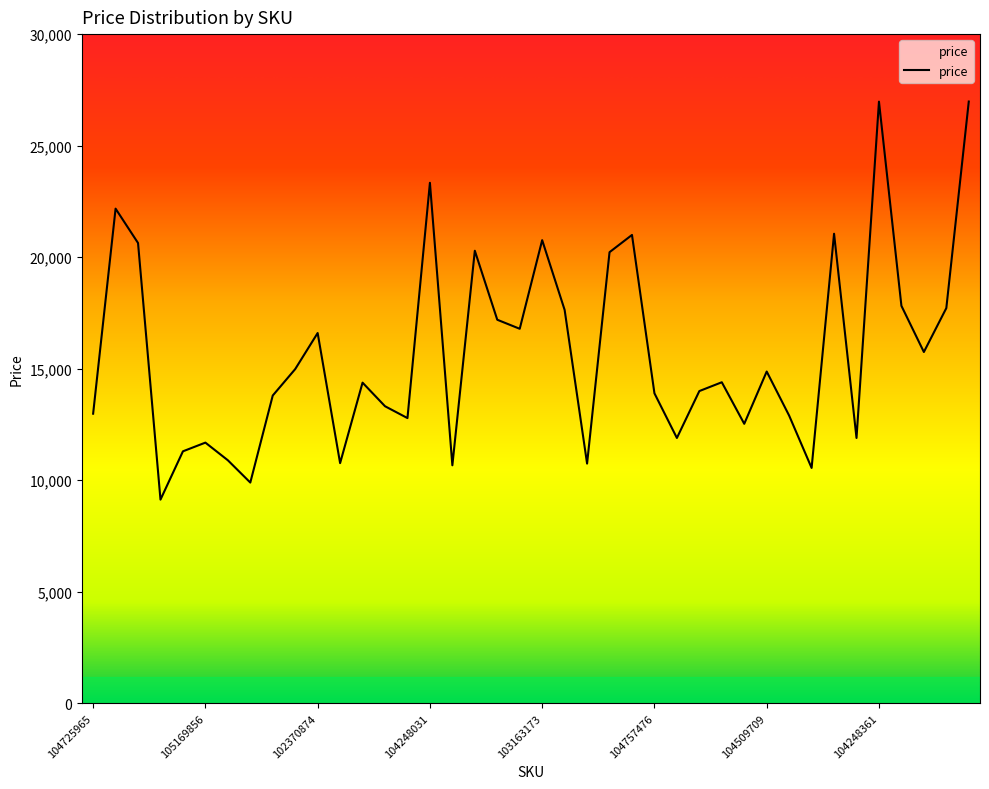

What is the greatest value displayed?

26977